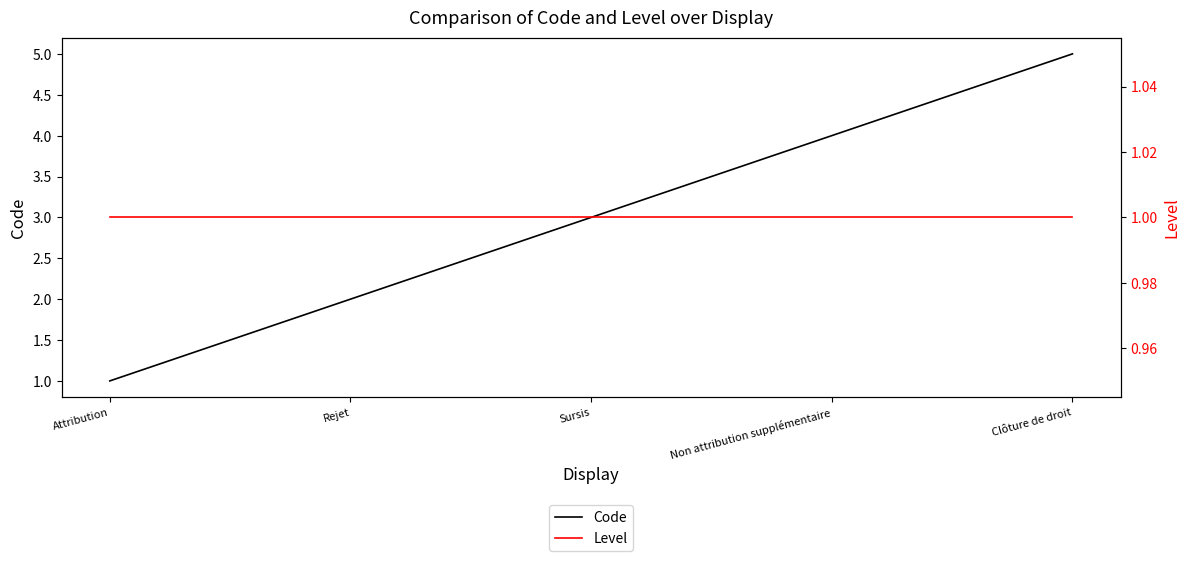

What is the difference between the Code values at Clôture de droit and Non attribution supplémentaire?

1